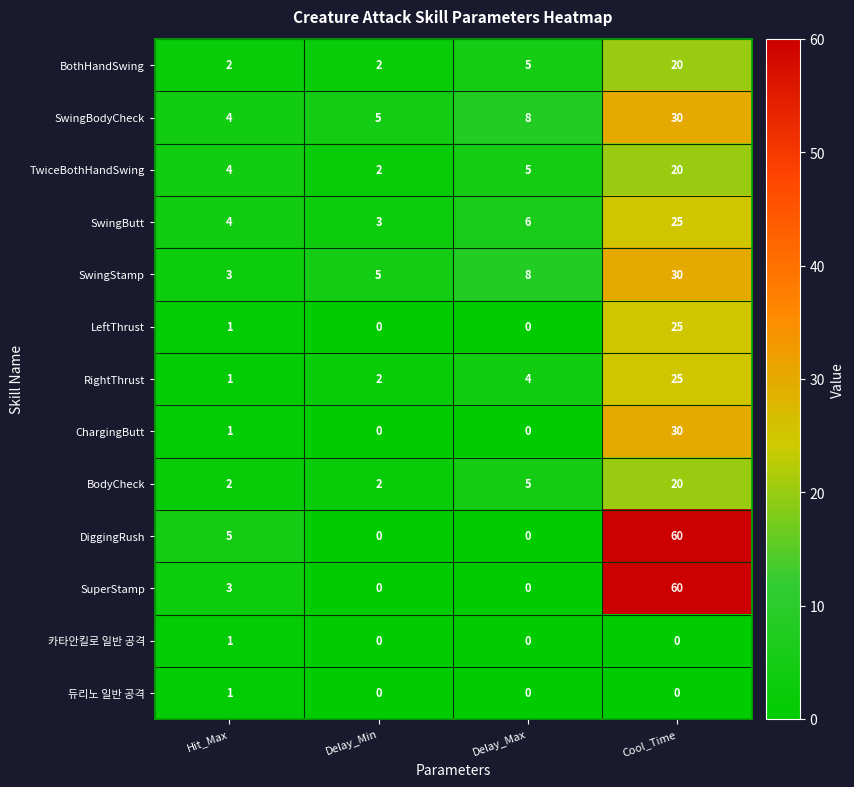

Is the value of SwingButt at Cool_Time greater than the value of LeftThrust at Hit_Max?

Yes